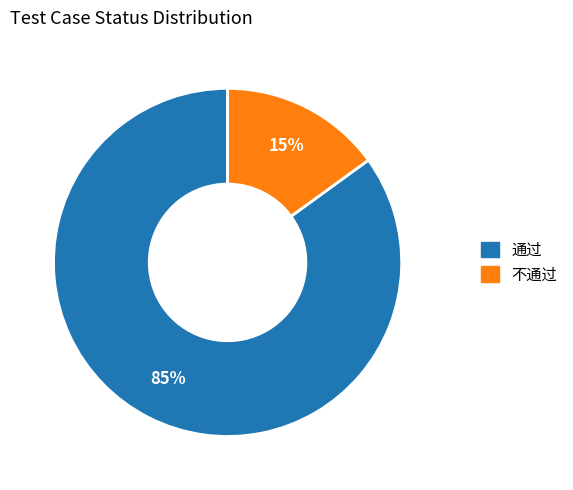

Approximately how many times larger is the value at 通过 compared to 不通过?

5.7